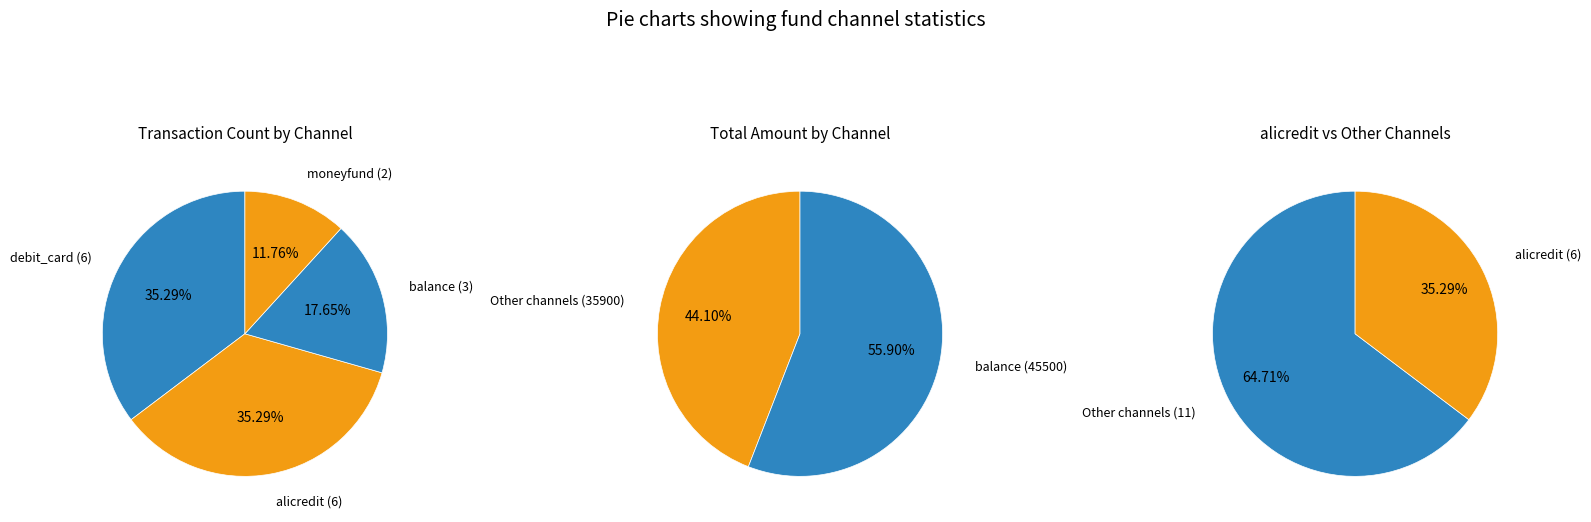

Which category has the smallest portion of the pie?

moneyfund